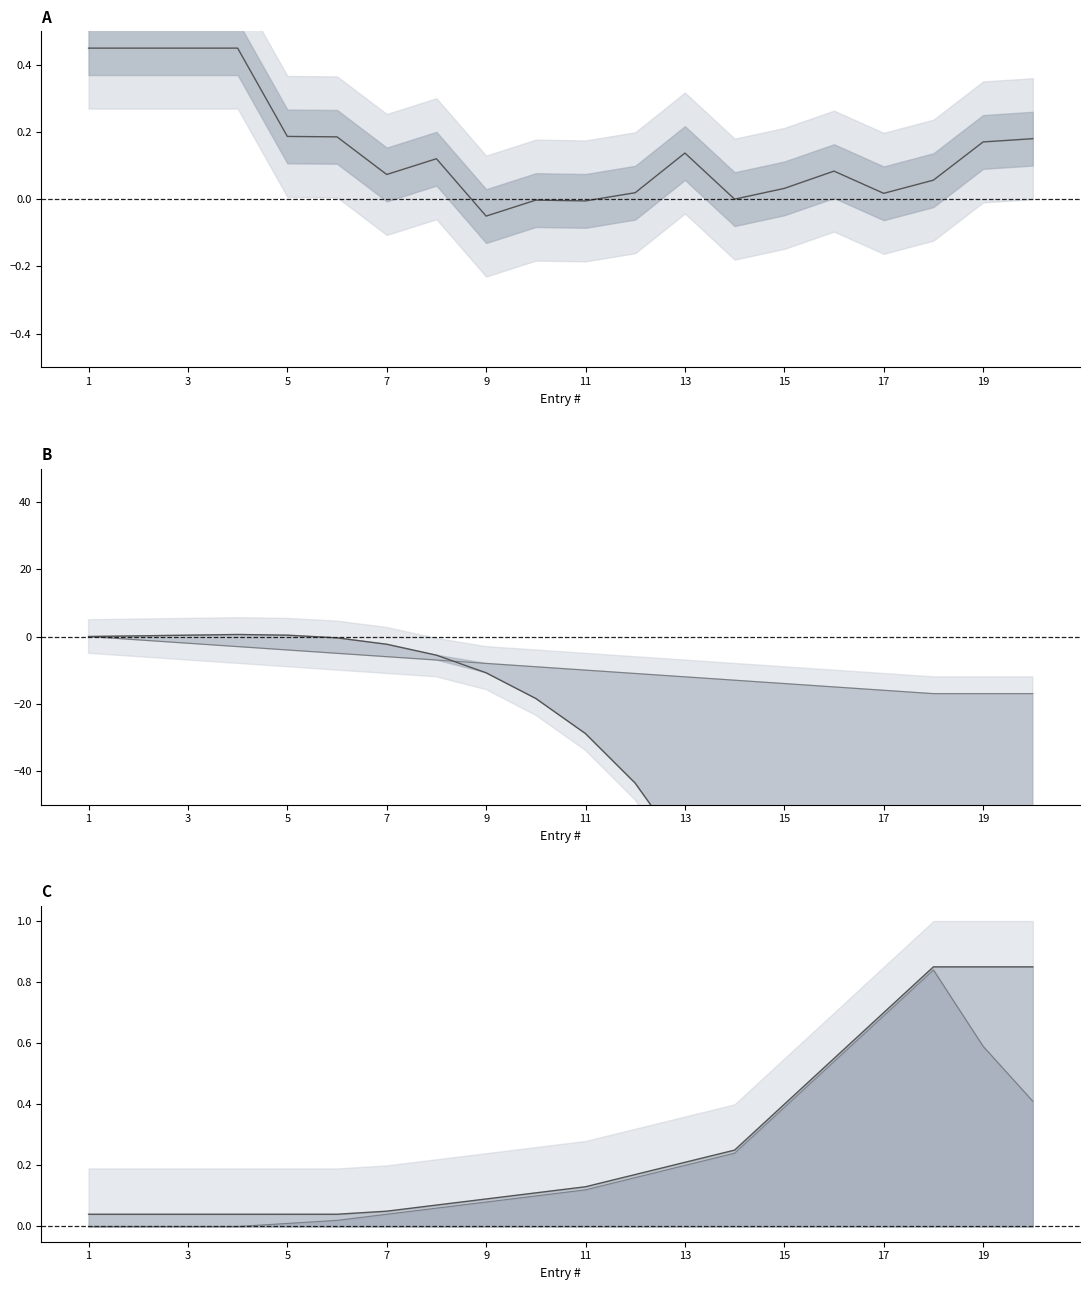

Where does the Intensity (norm) series first go above 0?

1